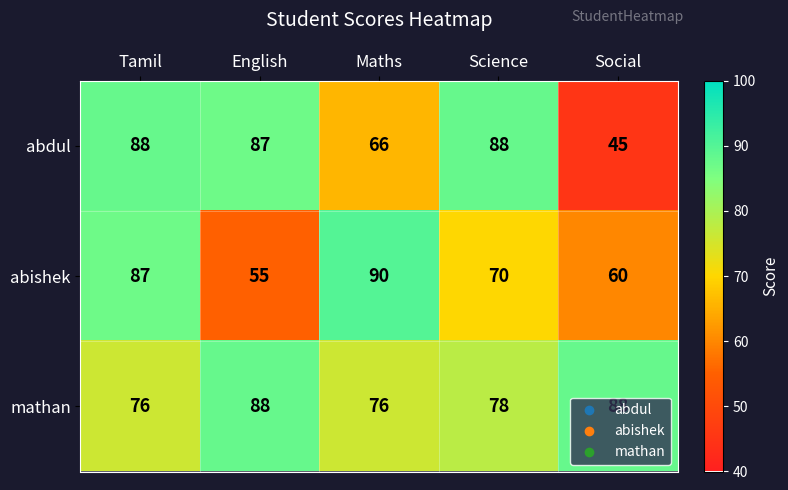

True or false: mathan has a value of 30 at English.

False